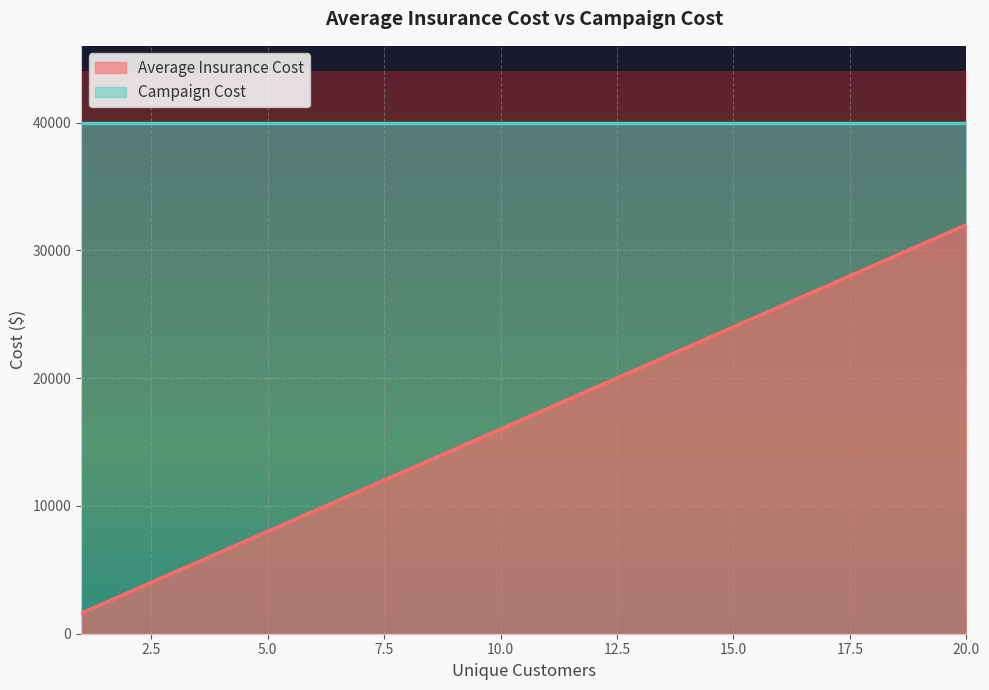

What is the smallest value displayed?

1600